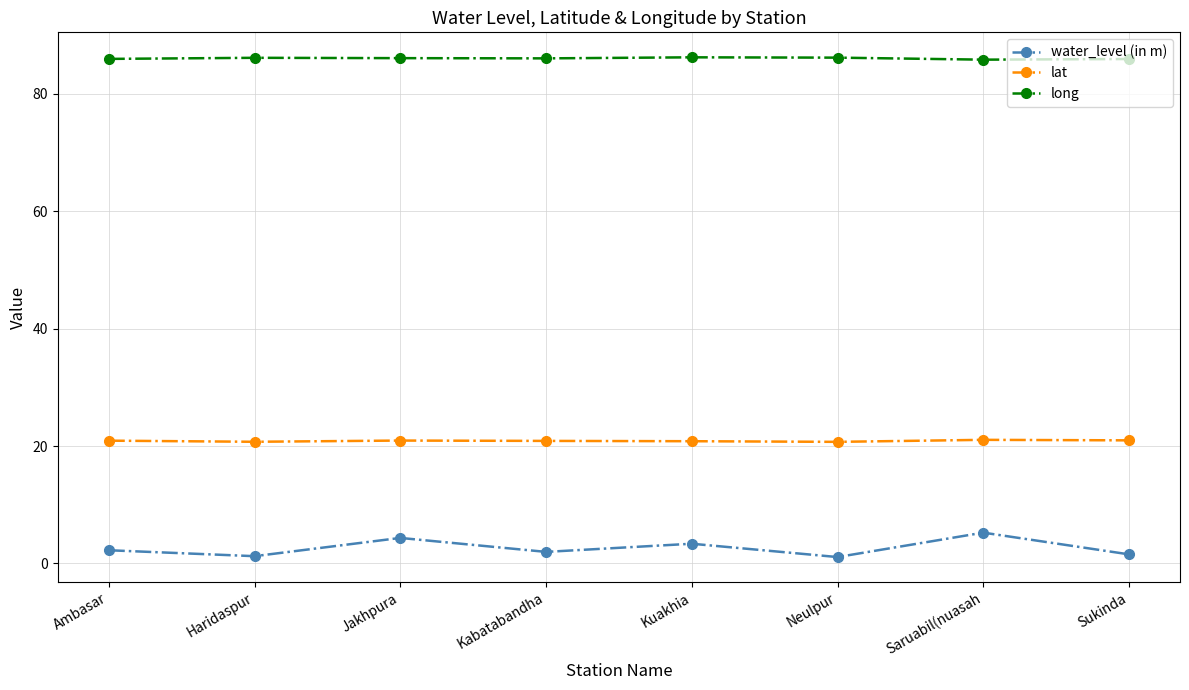

Which series has the largest range (max minus min)?

water_level (in m)